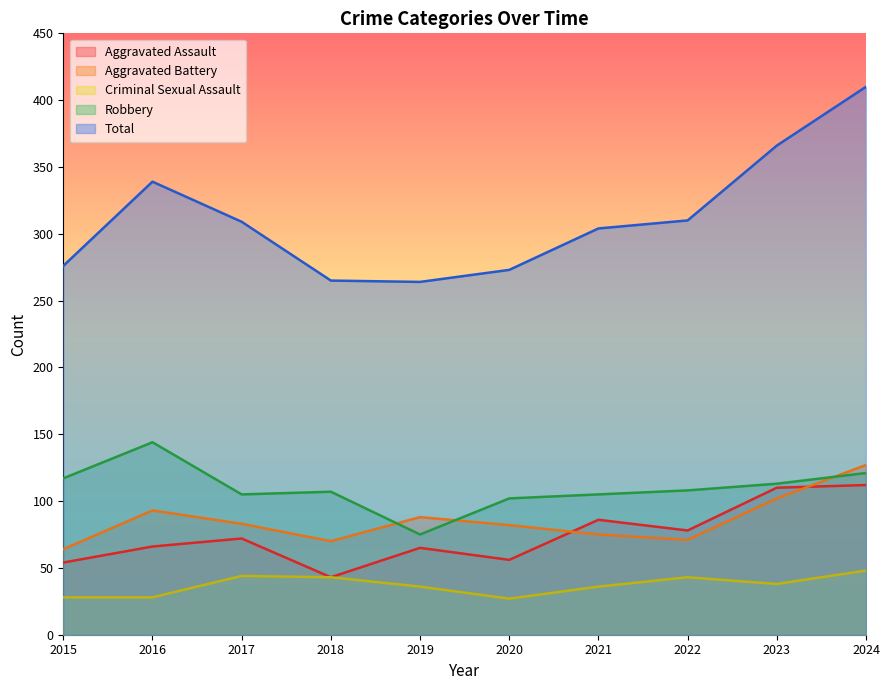

What are all the series names shown in the legend?

Aggravated Assault, Aggravated Battery, Criminal Sexual Assault, Robbery, Total